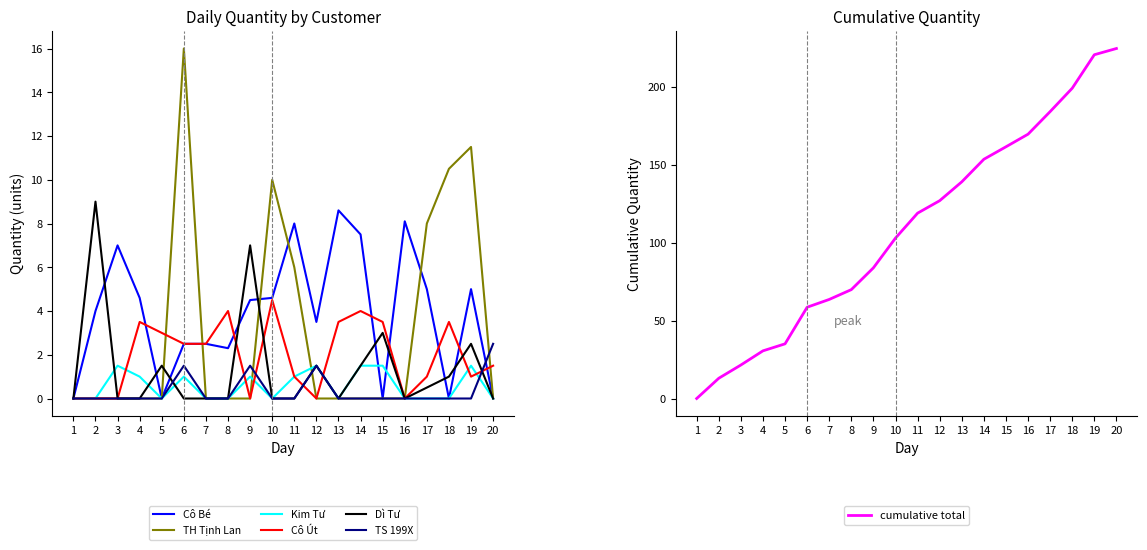

What is the difference between the second highest and minimum values in the Cô Bé series?

8.1